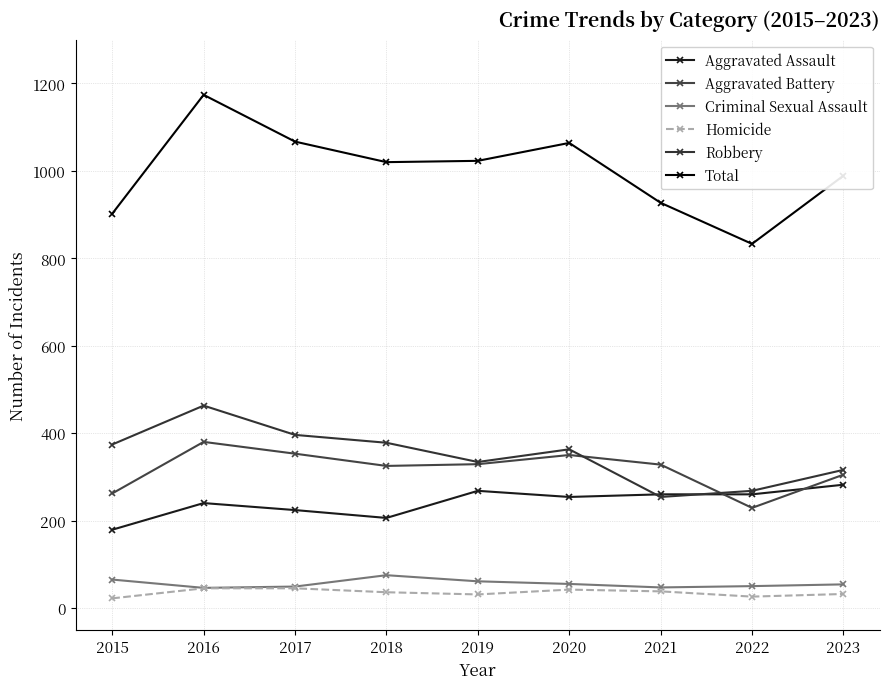

What is the minimum value shown in the chart?

22